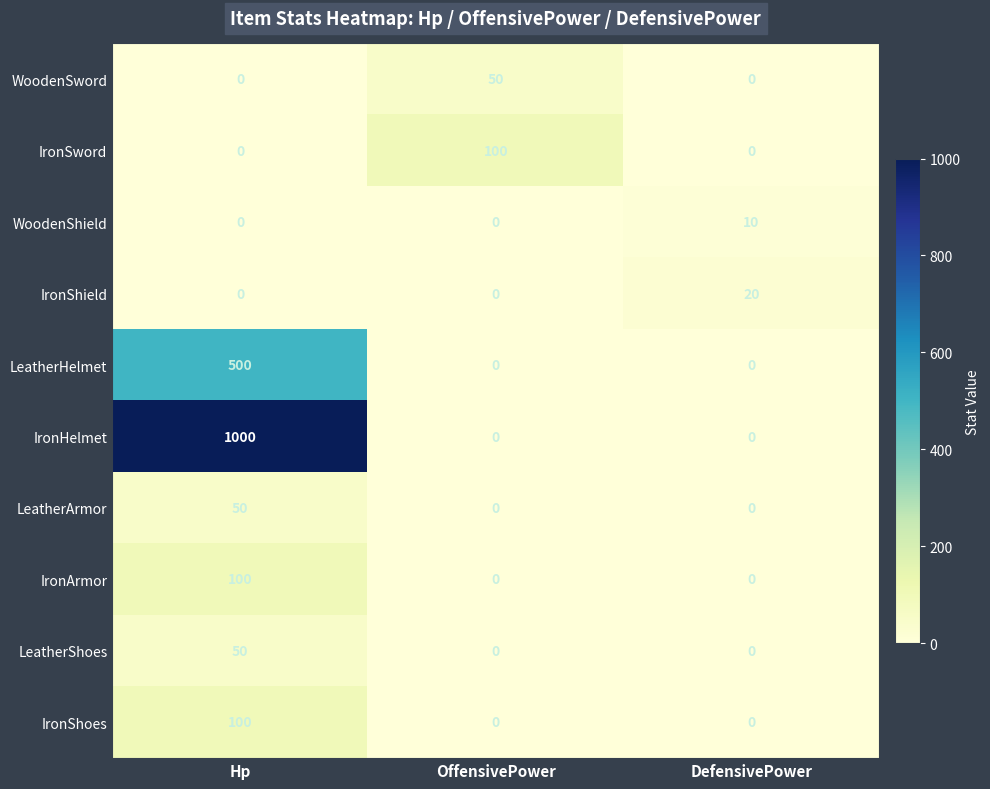

How many data points does each series have?

3